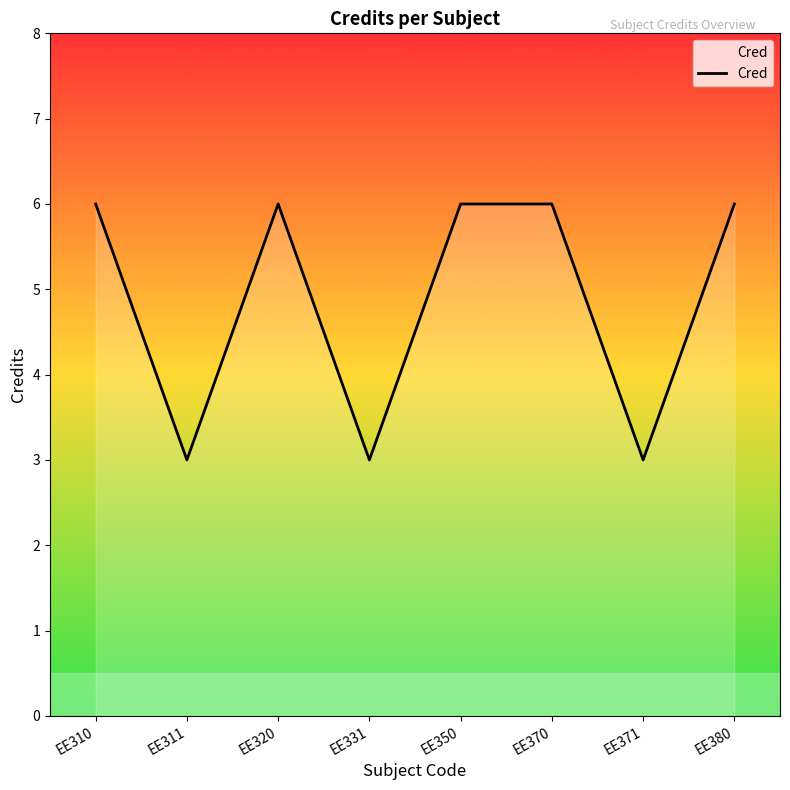

Does the chart display data point markers on the line(s)?

No